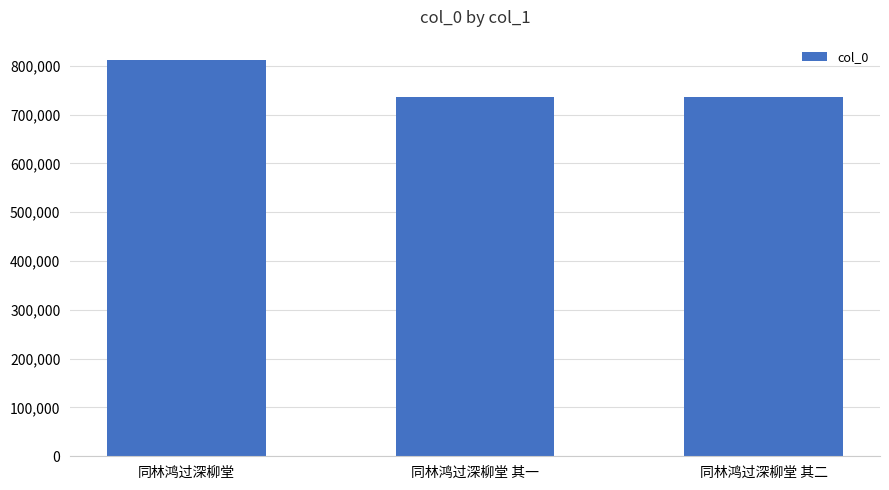

Are the bars horizontal?

No